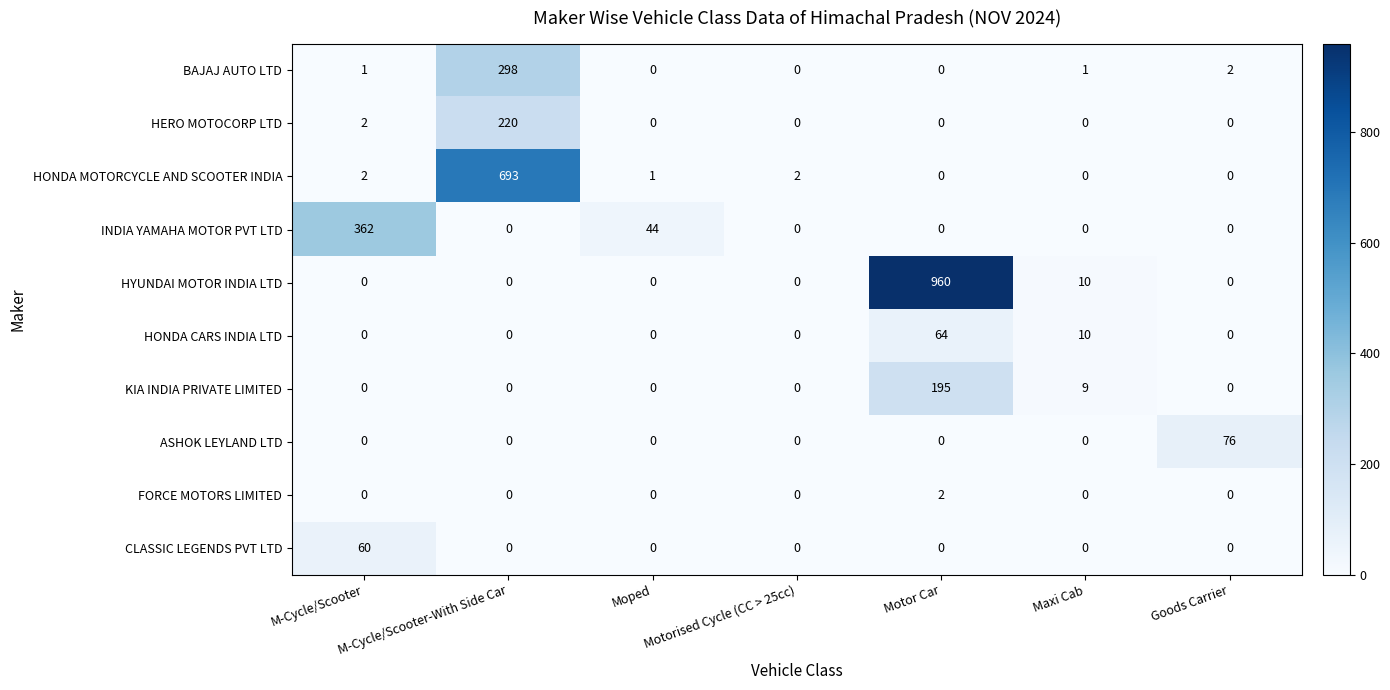

How many categories are shown in the chart?

7